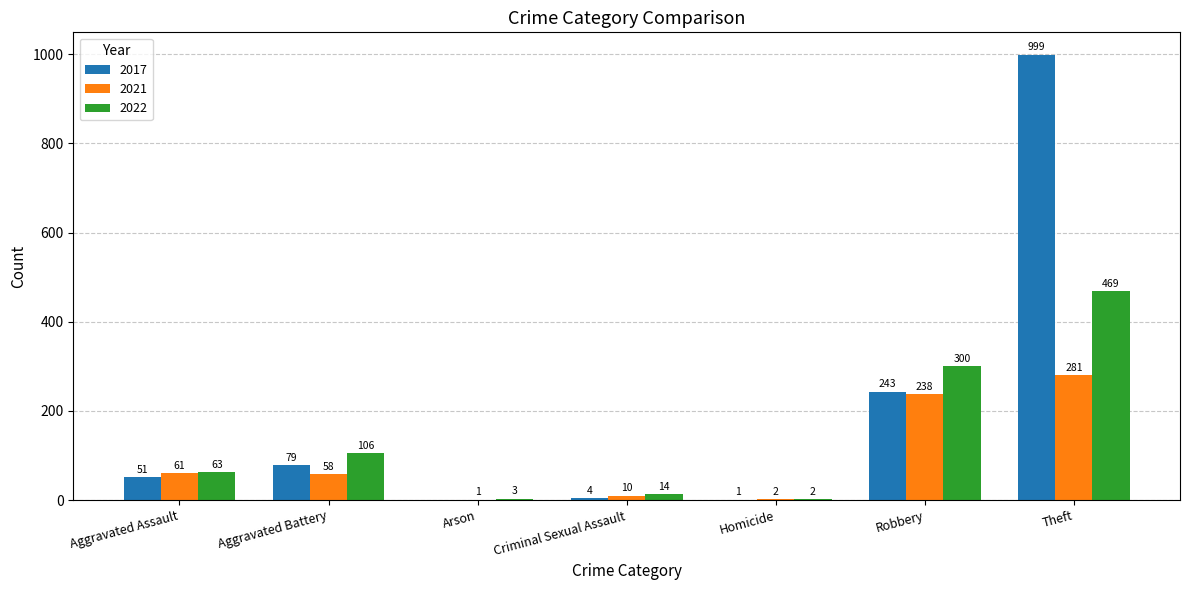

Which series changed the most between Homicide and Theft?

2017